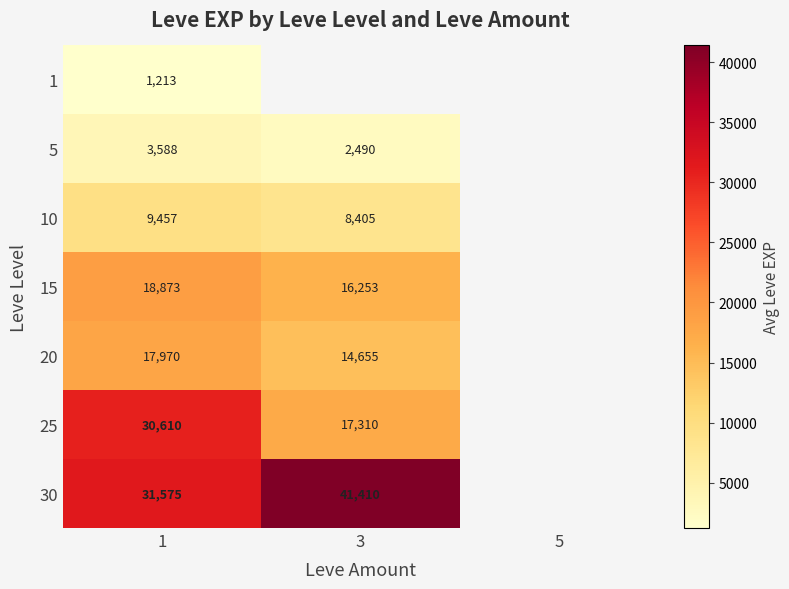

Is the value of 10 at 1 greater than the value of 30 at 1?

No